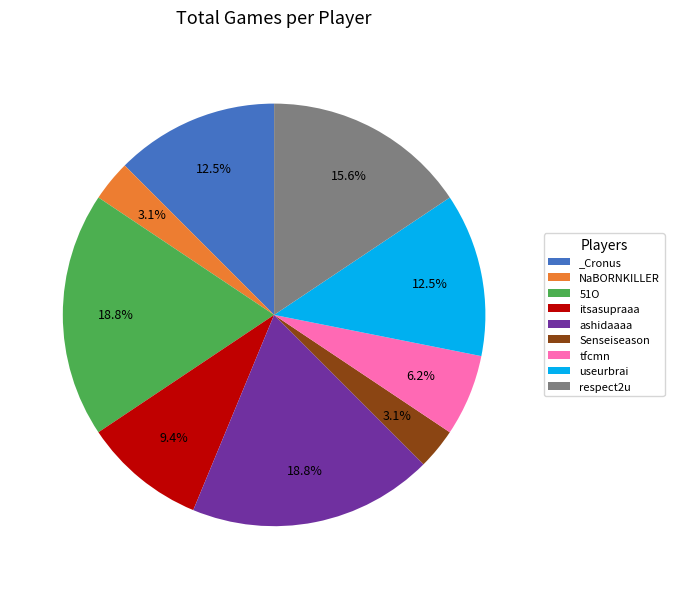

What is the ratio of the value at tfcmn to the value at respect2u?

0.4